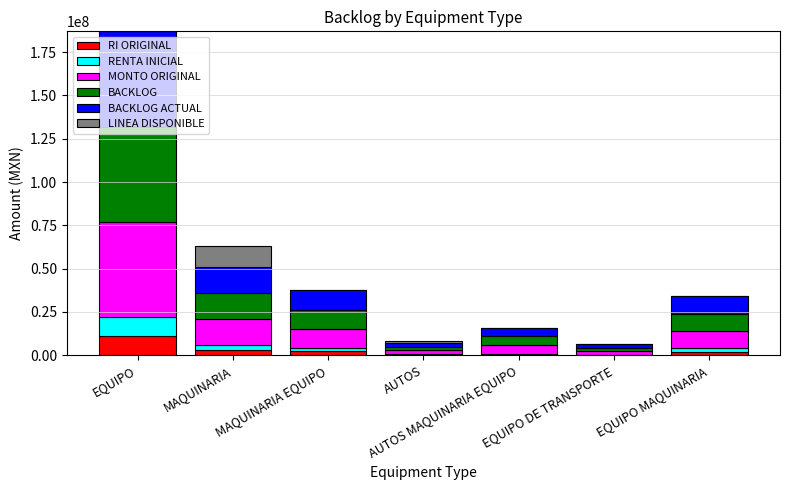

At which category is the sum across all series the highest?

EQUIPO